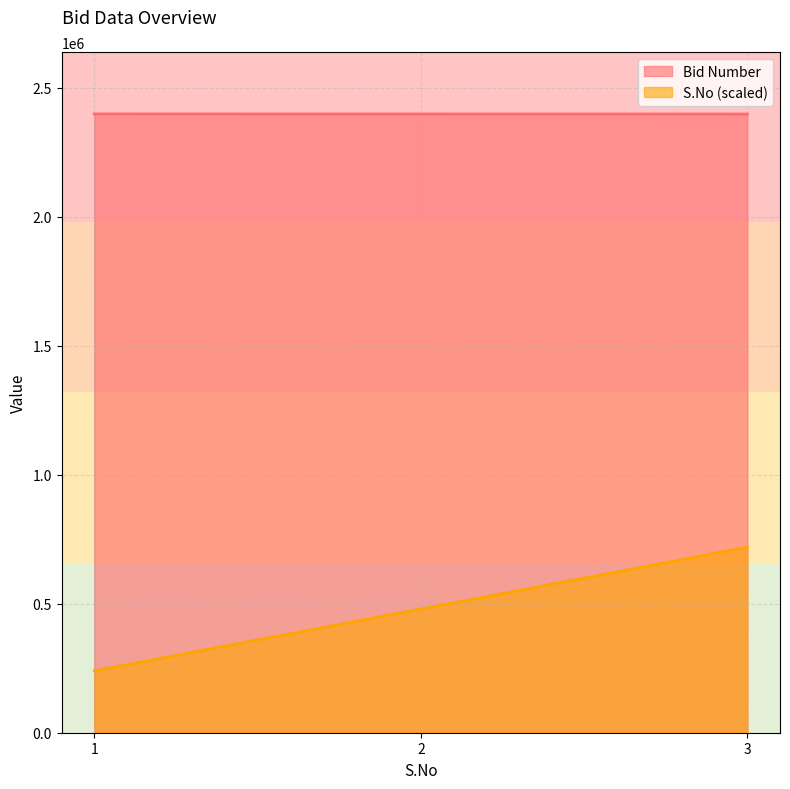

How many lines are shown in the chart?

2